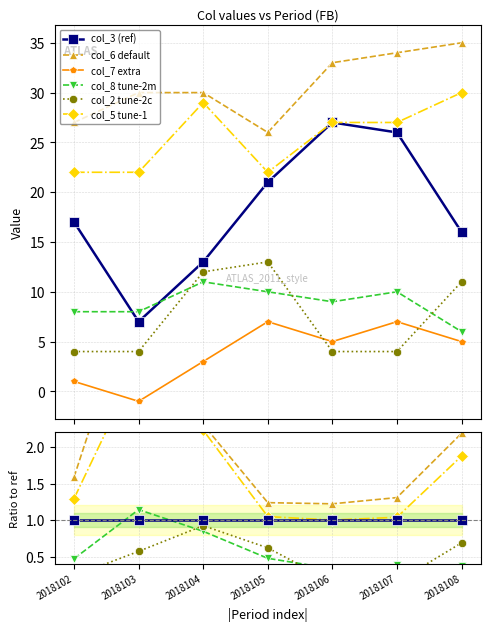

True or false: col_8 tune-2m has more than 1 interior local peaks.

True